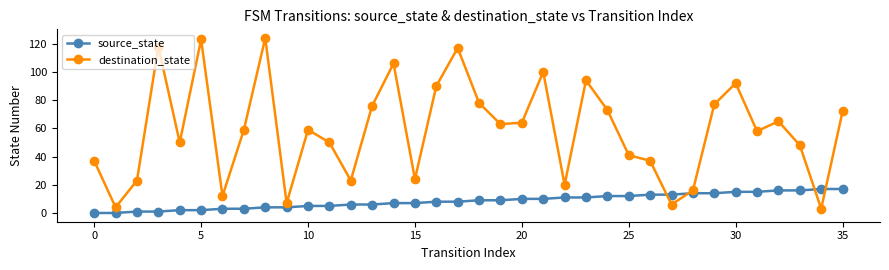

In destination_state, how many points are lower than both neighbors (excluding endpoints)?

11